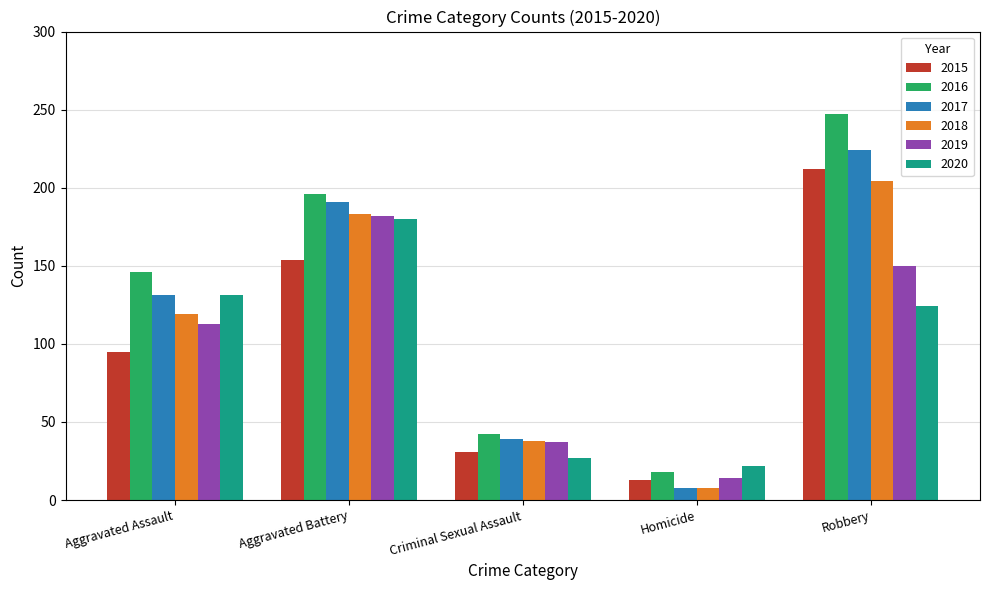

What is the minimum value shown in the chart?

8